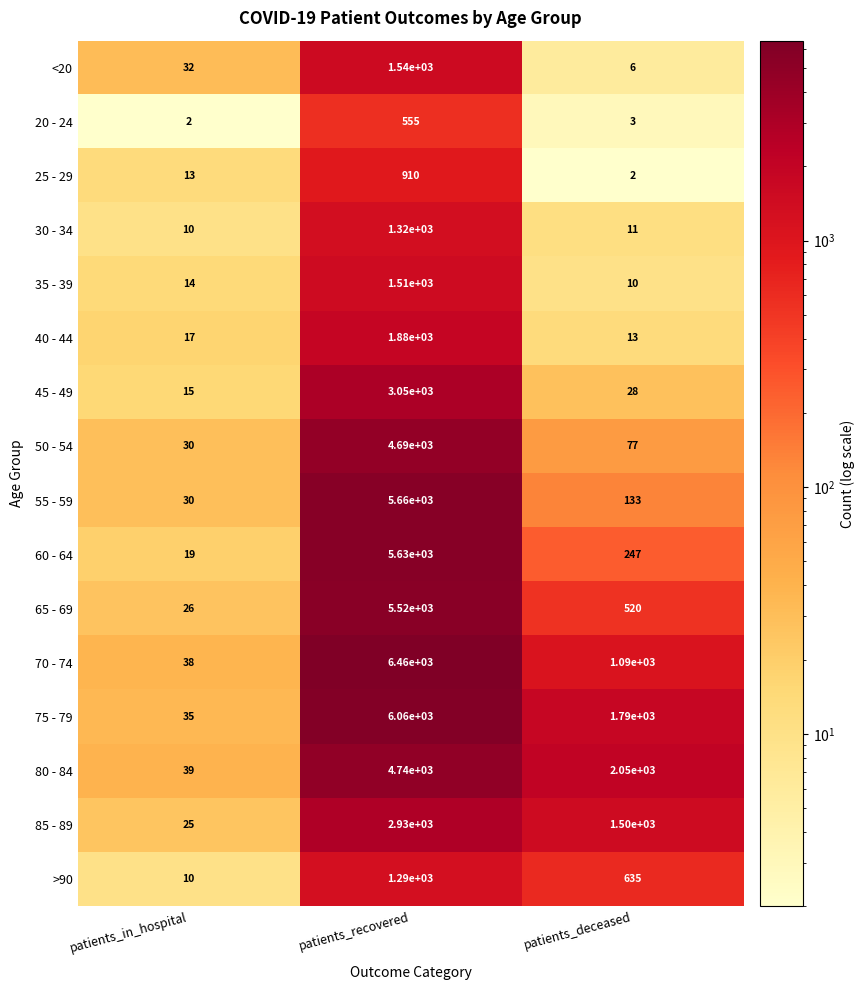

At patients_deceased, list the series in order from largest to smallest.

80 - 84, 75 - 79, 85 - 89, 70 - 74, >90, 65 - 69, 60 - 64, 55 - 59, 50 - 54, 45 - 49, 40 - 44, 30 - 34, 35 - 39, <20, 20 - 24, 25 - 29